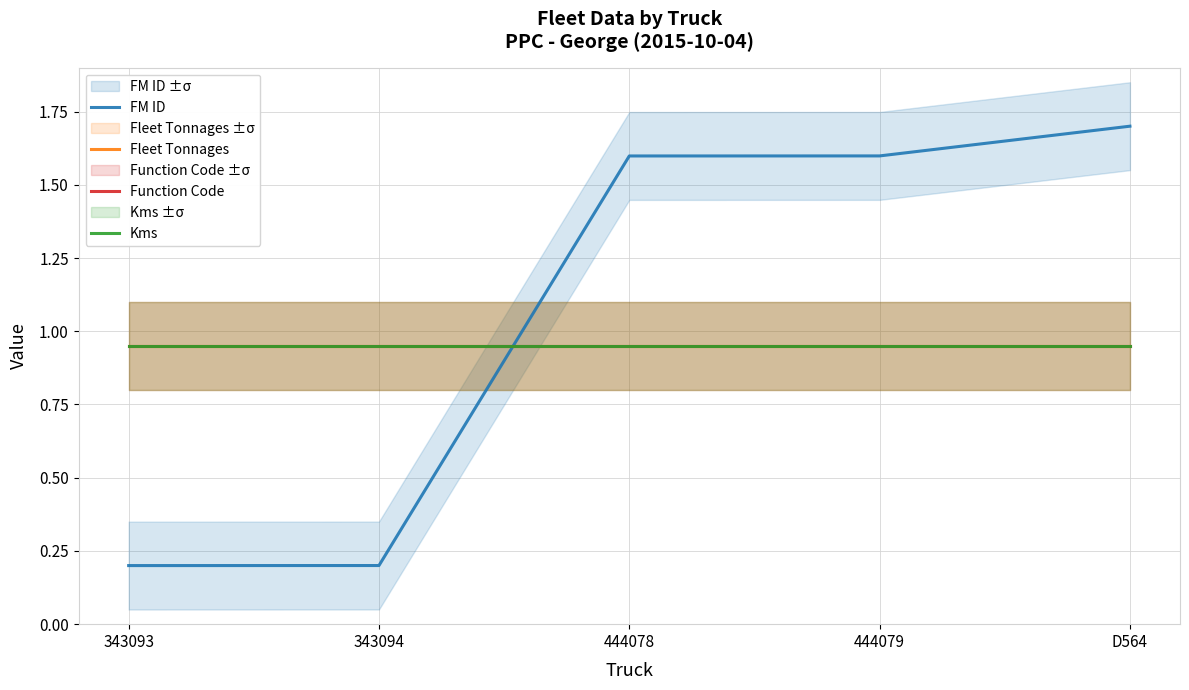

Reading right to left, extract all data points from this chart.

FM ID: D564=1.7	444079=1.6	444078=1.6	343094=0.2	343093=0.2
Fleet Tonnages: D564=0.9	444079=0.9	444078=0.9	343094=0.9	343093=0.9
Function Code: D564=0.9	444079=0.9	444078=0.9	343094=0.9	343093=0.9
Kms: D564=0.9	444079=0.9	444078=0.9	343094=0.9	343093=0.9